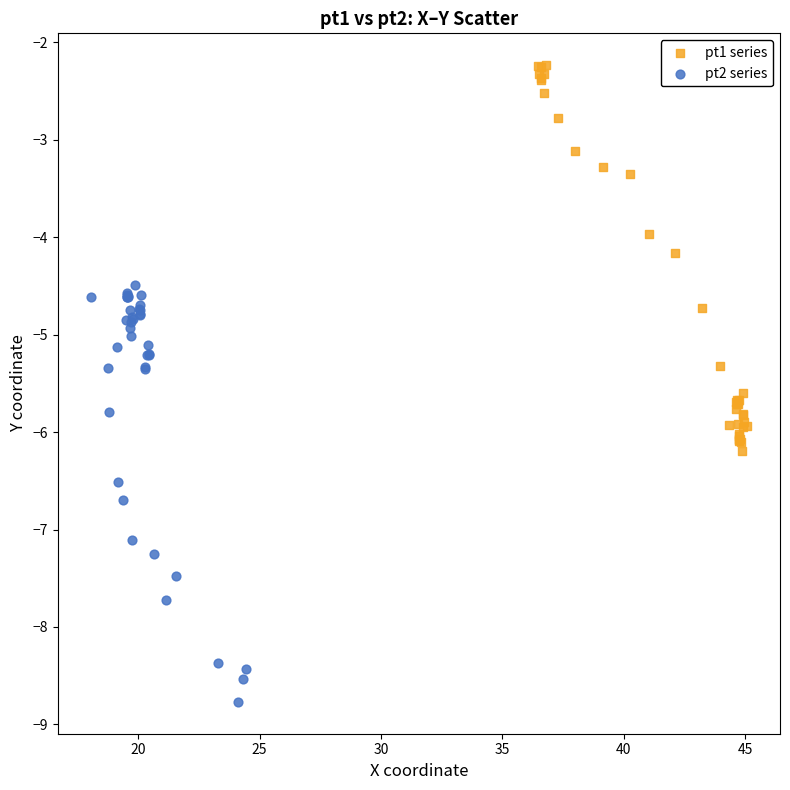

What are all the series names shown in the legend?

pt1 series, pt2 series